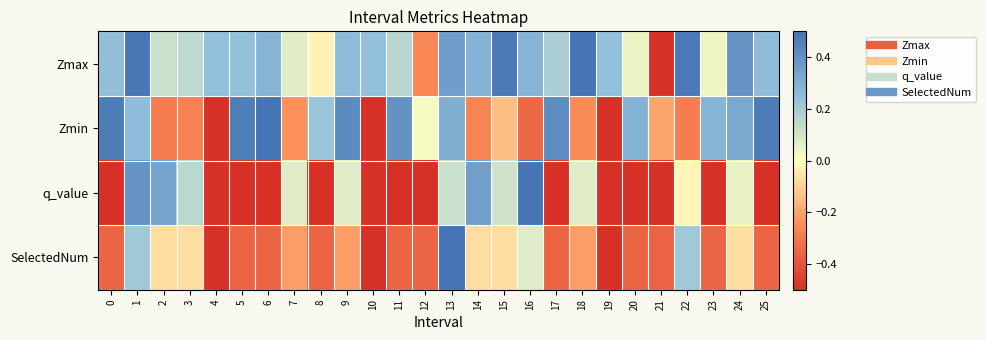

What is the maximum value shown in the chart?

0.5